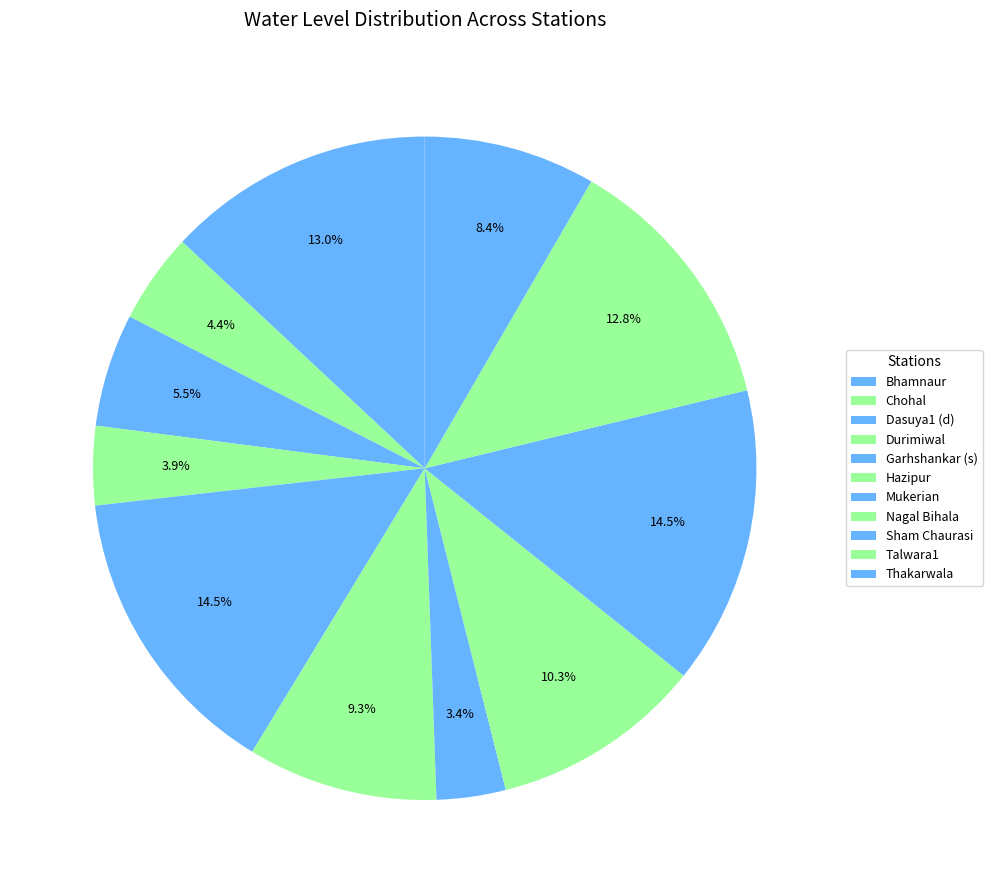

How many segments does this pie chart have?

11